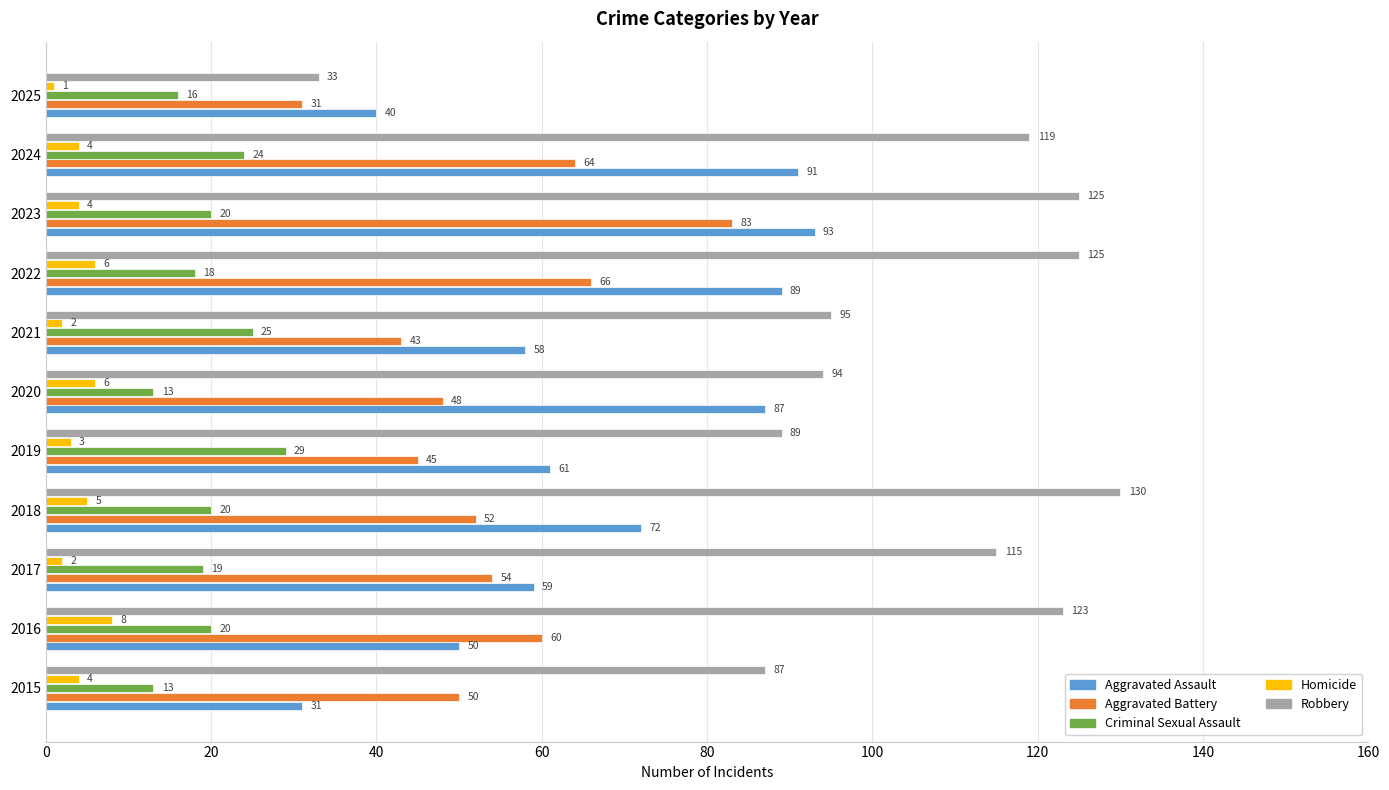

Between 2019 and 2022, which series saw the biggest shift?

Robbery